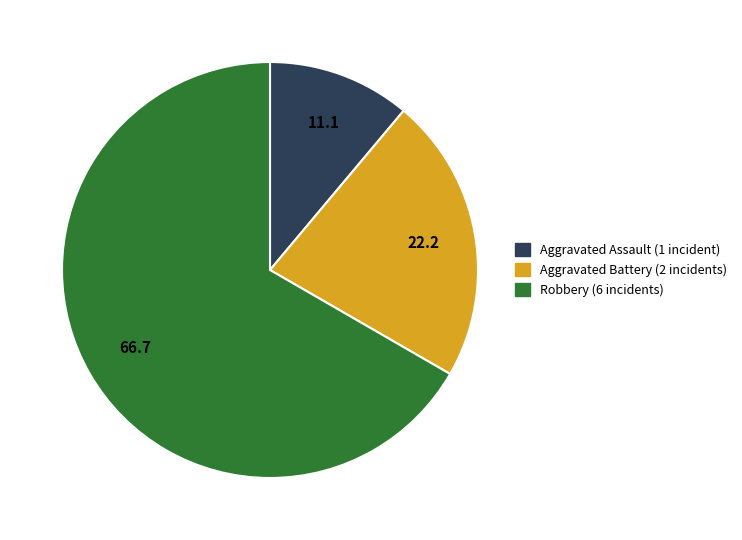

Which category has the smallest portion of the pie?

Aggravated Assault